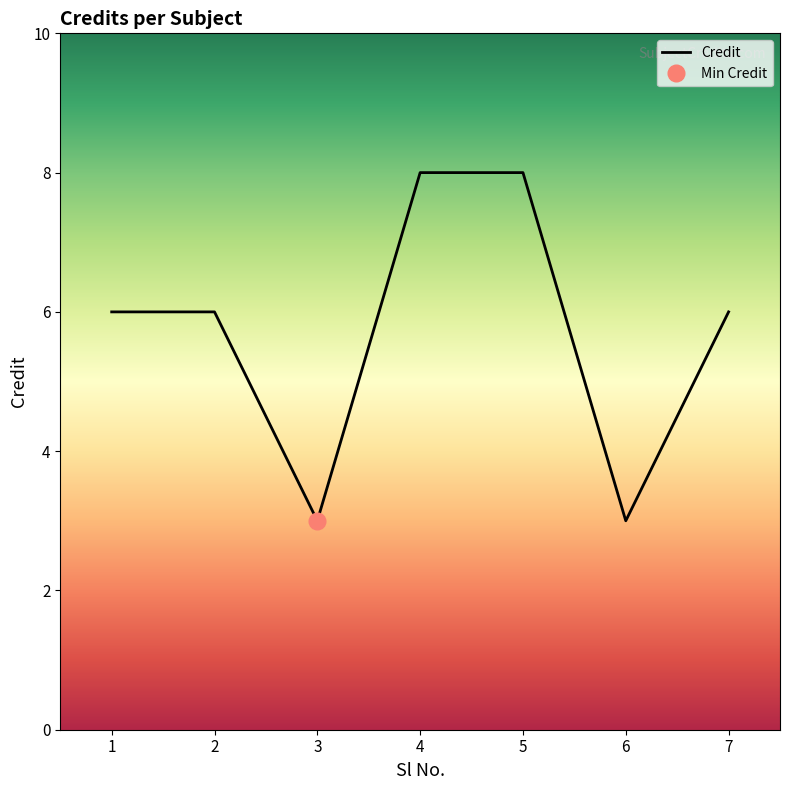

What is the minimum value shown in the chart?

3